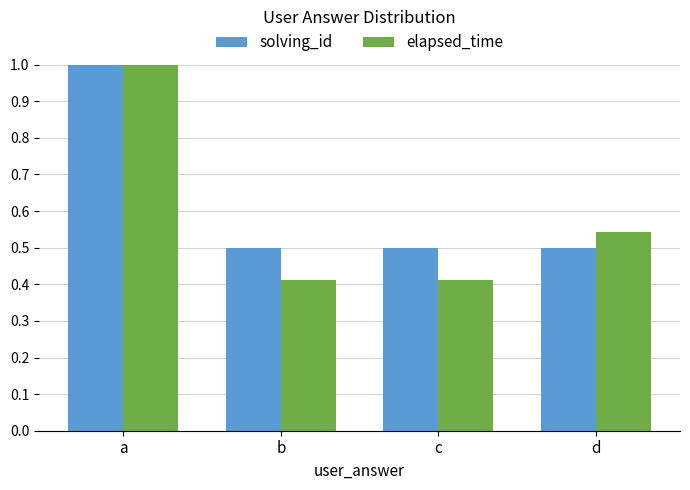

What is the maximum value shown in the chart?

1.0